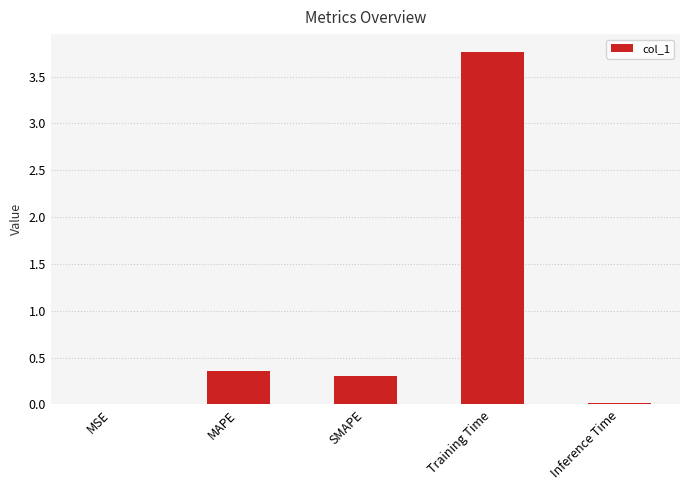

Which category has the highest value across all series?

Training Time